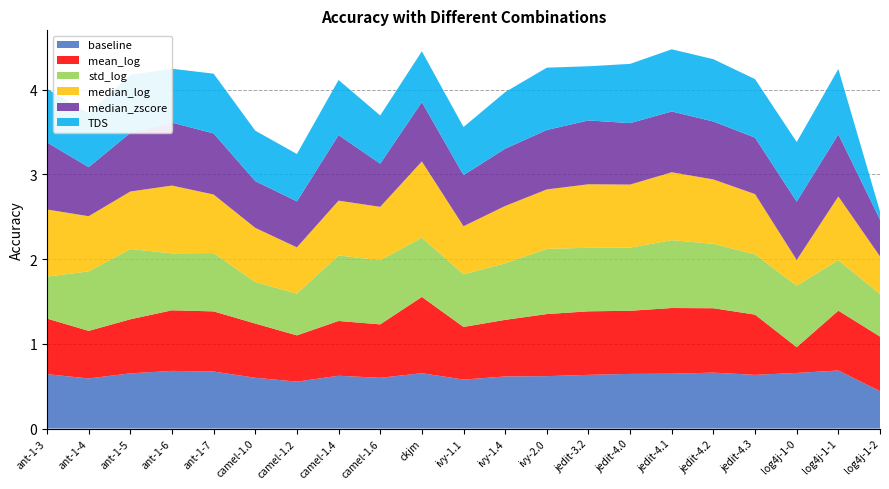

Reading right to left, transcribe all the data shown in this chart.

baseline: log4j-1-2=0.4	log4j-1-1=0.7	log4j-1-0=0.7	jedit-4.3=0.6	jedit-4.2=0.7	jedit-4.1=0.6	jedit-4.0=0.6	jedit-3.2=0.6	ivy-2.0=0.6	ivy-1.4=0.6	ivy-1.1=0.6	ckjm=0.7	camel-1.6=0.6	camel-1.4=0.6	camel-1.2=0.6	camel-1.0=0.6	ant-1-7=0.7	ant-1-6=0.7	ant-1-5=0.7	ant-1-4=0.6	ant-1-3=0.6
mean_log: log4j-1-2=0.6	log4j-1-1=0.7	log4j-1-0=0.3	jedit-4.3=0.7	jedit-4.2=0.8	jedit-4.1=0.8	jedit-4.0=0.7	jedit-3.2=0.8	ivy-2.0=0.7	ivy-1.4=0.7	ivy-1.1=0.6	ckjm=0.9	camel-1.6=0.6	camel-1.4=0.6	camel-1.2=0.5	camel-1.0=0.6	ant-1-7=0.7	ant-1-6=0.7	ant-1-5=0.6	ant-1-4=0.6	ant-1-3=0.7
std_log: log4j-1-2=0.5	log4j-1-1=0.6	log4j-1-0=0.7	jedit-4.3=0.7	jedit-4.2=0.8	jedit-4.1=0.8	jedit-4.0=0.7	jedit-3.2=0.8	ivy-2.0=0.8	ivy-1.4=0.7	ivy-1.1=0.6	ckjm=0.7	camel-1.6=0.8	camel-1.4=0.8	camel-1.2=0.5	camel-1.0=0.5	ant-1-7=0.7	ant-1-6=0.7	ant-1-5=0.8	ant-1-4=0.7	ant-1-3=0.5
median_log: log4j-1-2=0.4	log4j-1-1=0.8	log4j-1-0=0.3	jedit-4.3=0.7	jedit-4.2=0.8	jedit-4.1=0.8	jedit-4.0=0.7	jedit-3.2=0.8	ivy-2.0=0.7	ivy-1.4=0.7	ivy-1.1=0.6	ckjm=0.9	camel-1.6=0.6	camel-1.4=0.6	camel-1.2=0.5	camel-1.0=0.6	ant-1-7=0.7	ant-1-6=0.8	ant-1-5=0.7	ant-1-4=0.7	ant-1-3=0.8
median_zscore: log4j-1-2=0.4	log4j-1-1=0.7	log4j-1-0=0.7	jedit-4.3=0.7	jedit-4.2=0.7	jedit-4.1=0.7	jedit-4.0=0.7	jedit-3.2=0.8	ivy-2.0=0.7	ivy-1.4=0.7	ivy-1.1=0.6	ckjm=0.7	camel-1.6=0.5	camel-1.4=0.8	camel-1.2=0.5	camel-1.0=0.6	ant-1-7=0.7	ant-1-6=0.7	ant-1-5=0.7	ant-1-4=0.6	ant-1-3=0.8
TDS: log4j-1-2=0.1	log4j-1-1=0.8	log4j-1-0=0.7	jedit-4.3=0.7	jedit-4.2=0.7	jedit-4.1=0.7	jedit-4.0=0.7	jedit-3.2=0.6	ivy-2.0=0.7	ivy-1.4=0.7	ivy-1.1=0.6	ckjm=0.6	camel-1.6=0.6	camel-1.4=0.7	camel-1.2=0.6	camel-1.0=0.6	ant-1-7=0.7	ant-1-6=0.6	ant-1-5=0.7	ant-1-4=0.6	ant-1-3=0.6